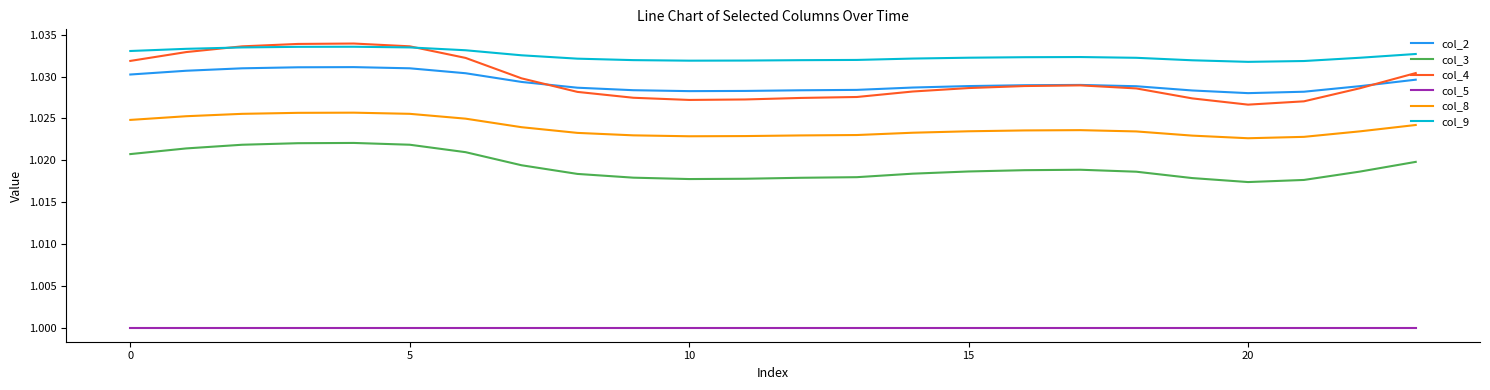

How many col_8 values are between 1 and 2?

24